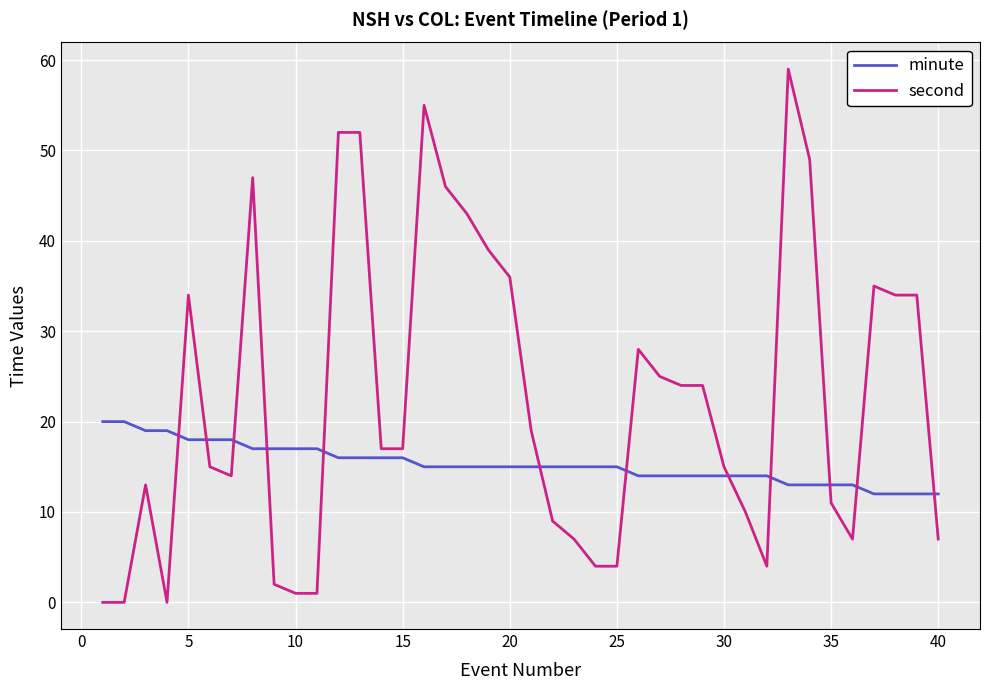

Rank the series by their average value, from lowest to highest.

minute, second